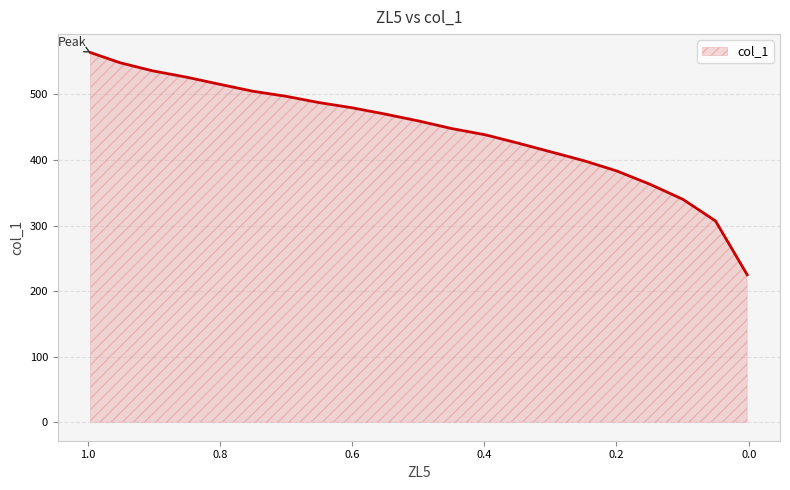

Rank the categories by value from lowest to highest.

0.0023, 0.0502, 0.0992, 0.1494, 0.1995, 0.2486, 0.2987, 0.3489, 0.3979, 0.4493, 0.4994, 0.5507, 0.6009, 0.6499, 0.7001, 0.7503, 0.8005, 0.8495, 0.9008, 0.951, 0.9954